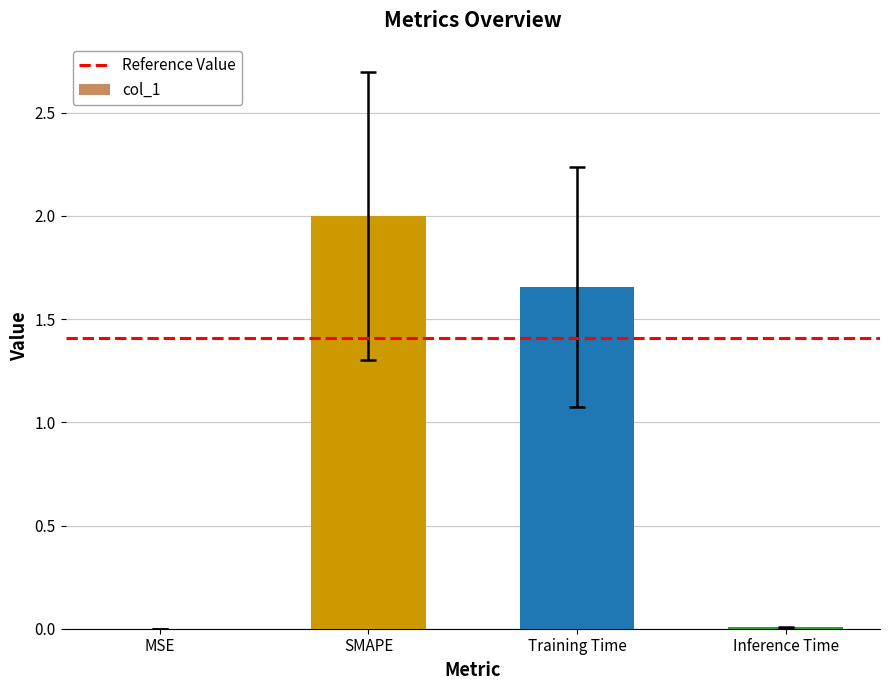

Is it true that the value at Training Time is 0.7?

False